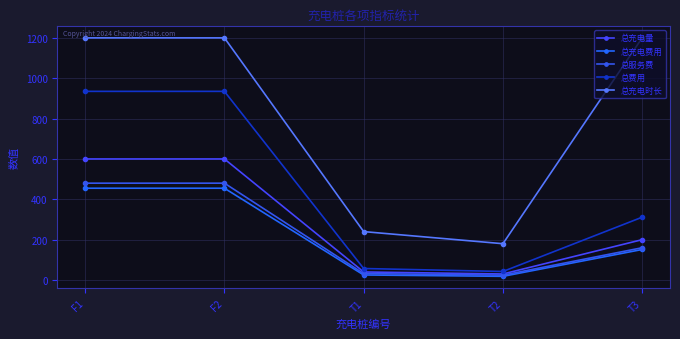

How many interior local valleys does the 总服务费 series have?

1